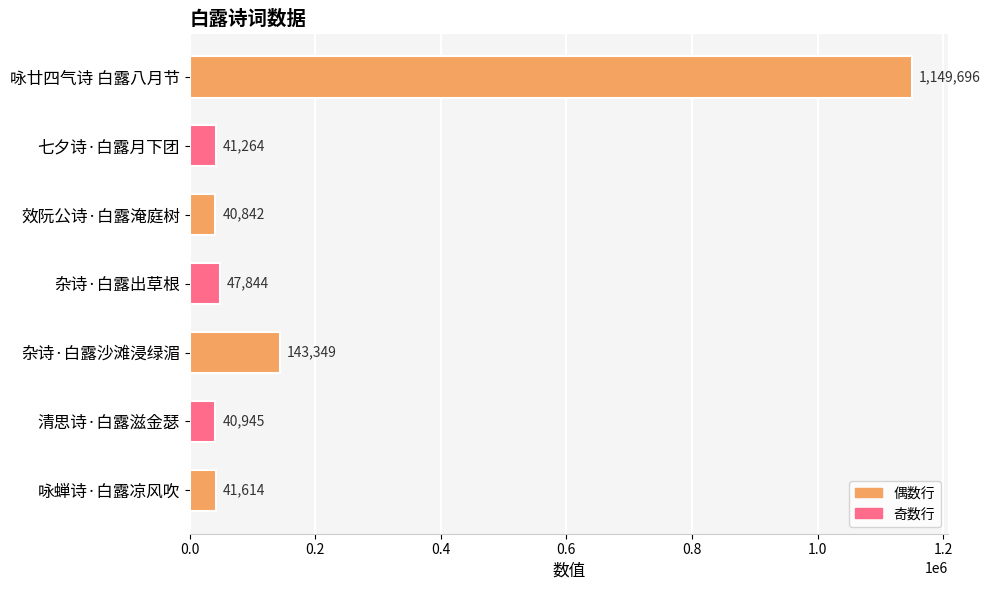

How many values are below 41614?

3